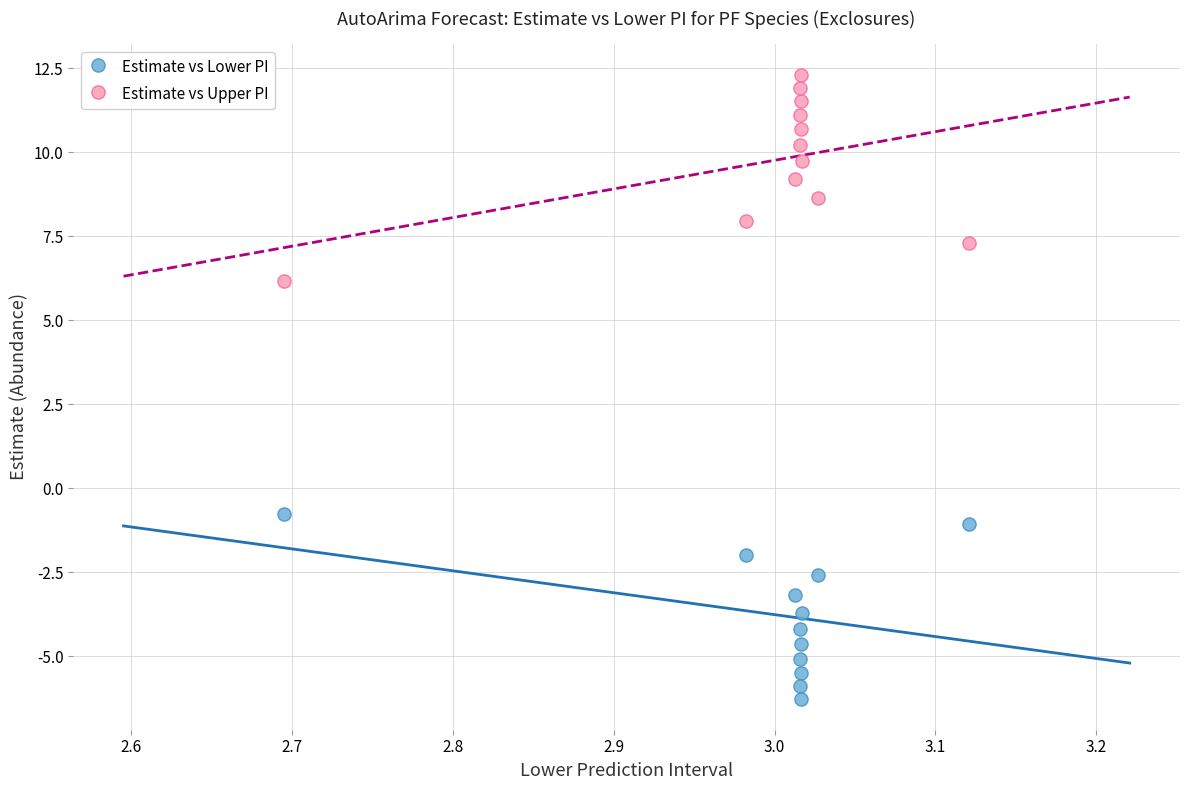

Which series contains the lowest Y value?

Estimate vs Lower PI